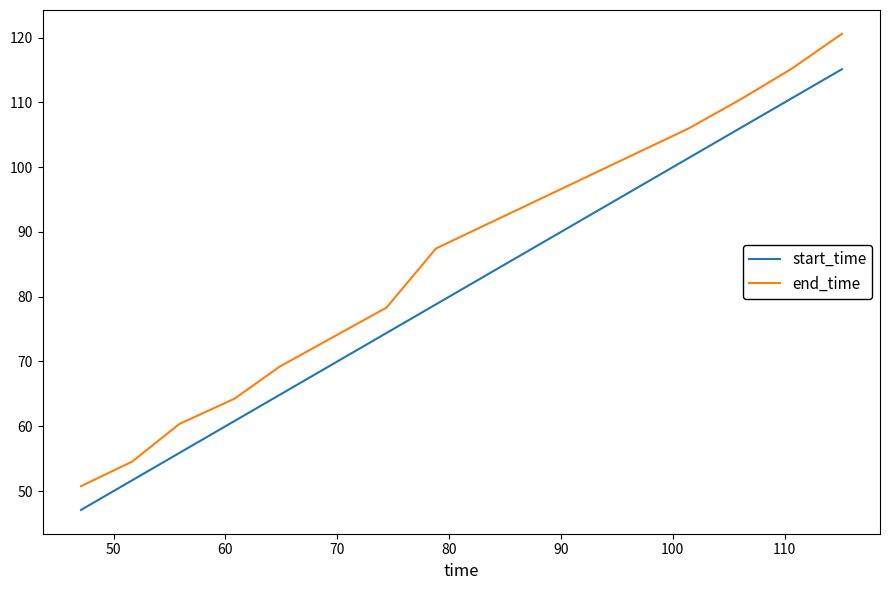

Reading left to right, extract all data points from this chart.

start_time: 47.1	51.6	55.9	60.8	64.8	69.7	74.4	78.8	101.4	106.0	110.6	115.1
end_time: 50.7	54.5	60.4	64.3	69.2	73.8	78.3	87.4	106.0	110.4	115.1	120.6